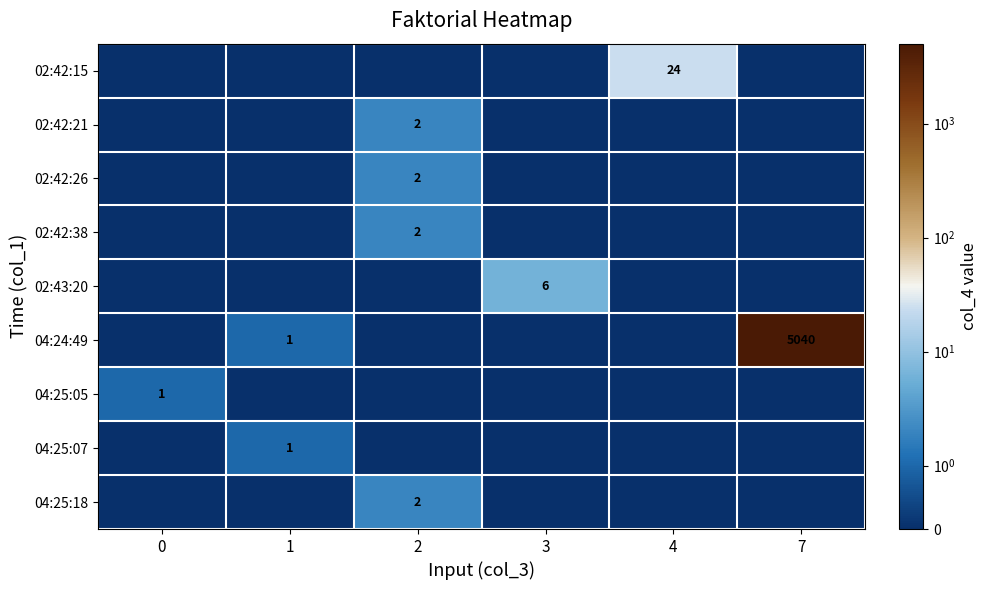

Which label corresponds to the largest value in the chart?

7